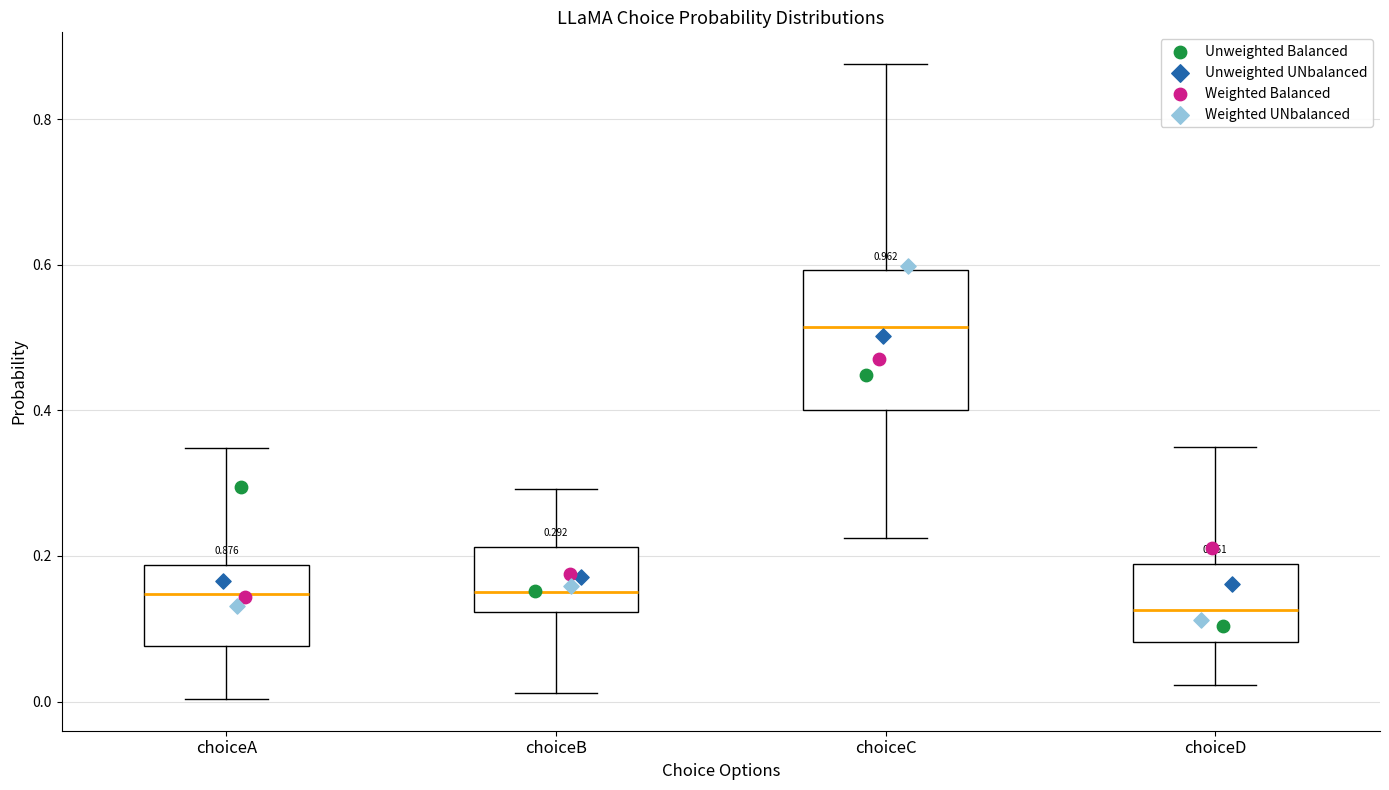

Which box is the tallest, from its lower edge to its upper edge?

choiceC